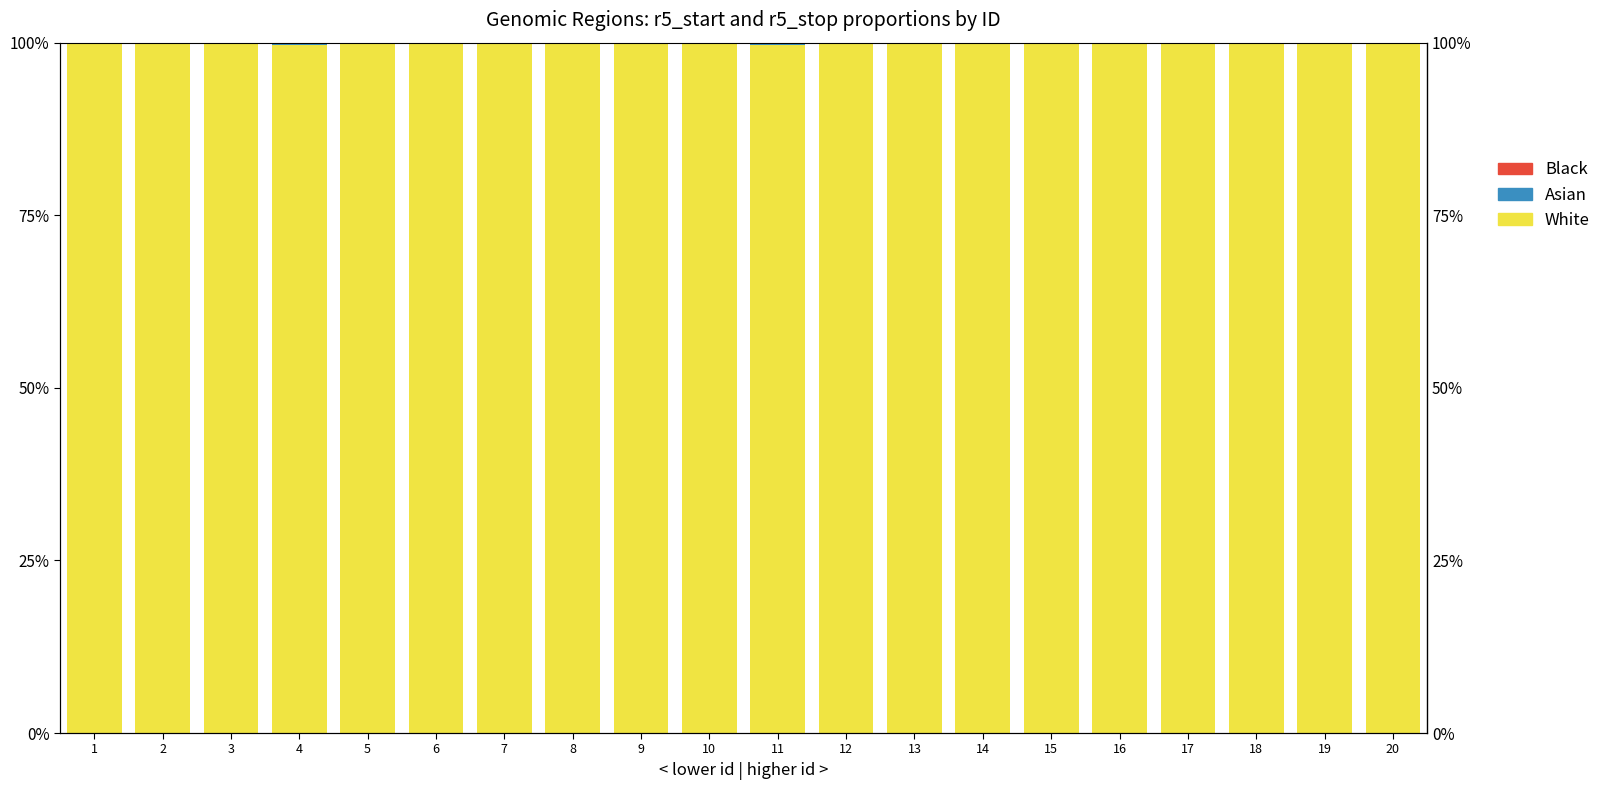

At which category is the sum across all series the highest?

1